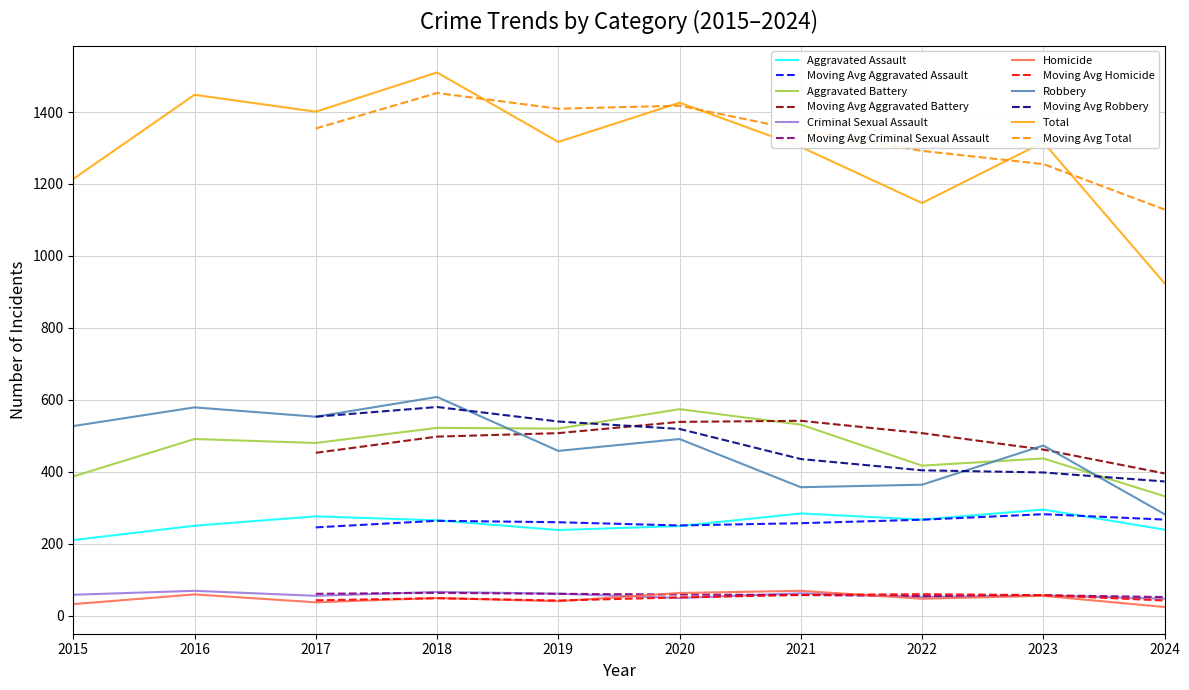

True or false: Robbery and Total cross at least once.

False